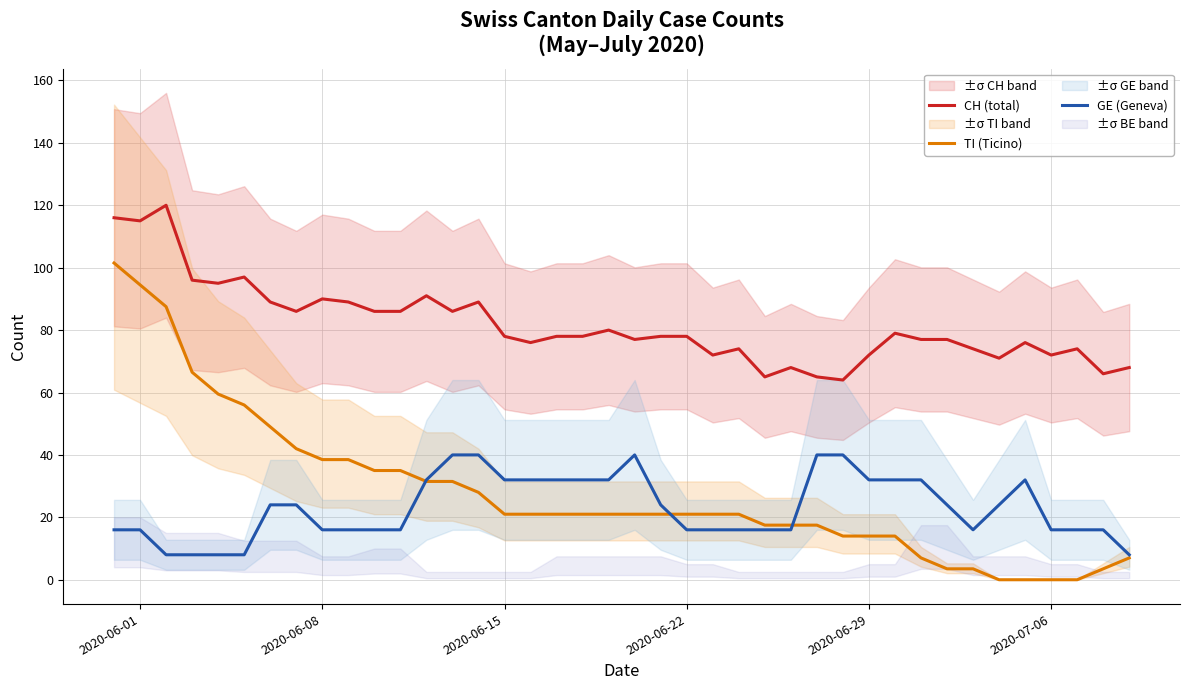

How many lines are shown in the chart?

3